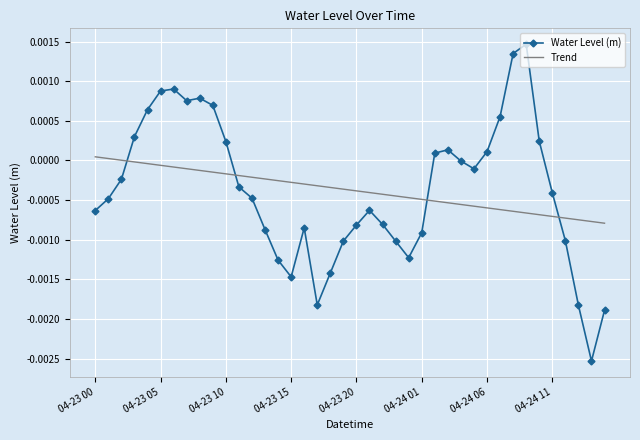

True or false: Trend and Water Level (m) cross at least once.

True